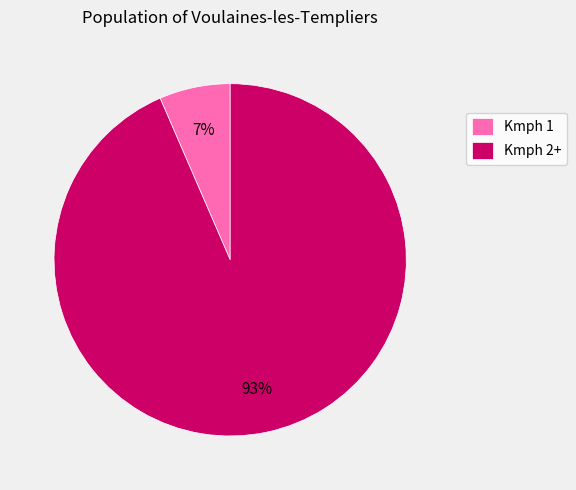

How many segments does this pie chart have?

2